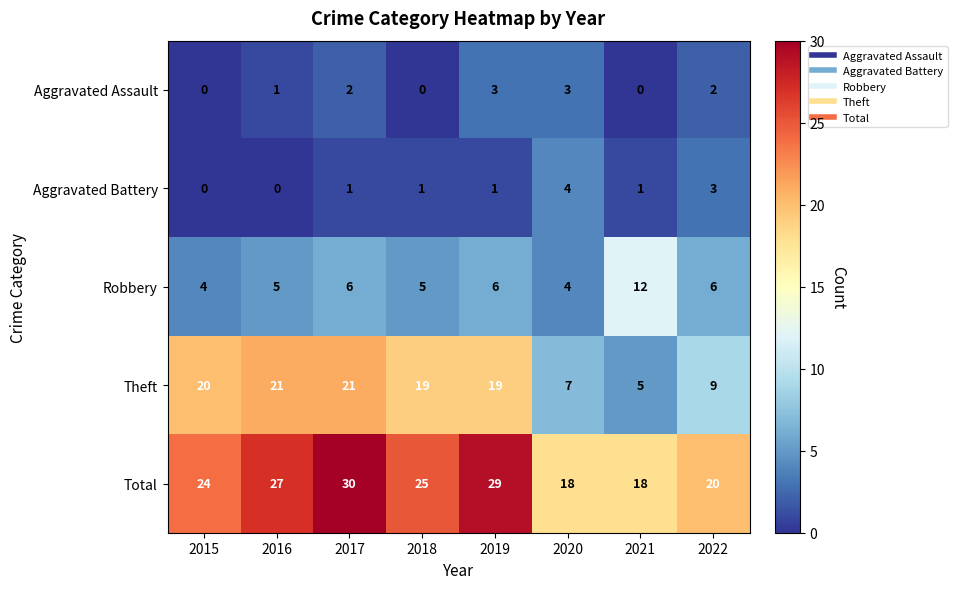

How many data points in Aggravated Battery are less than 1?

2